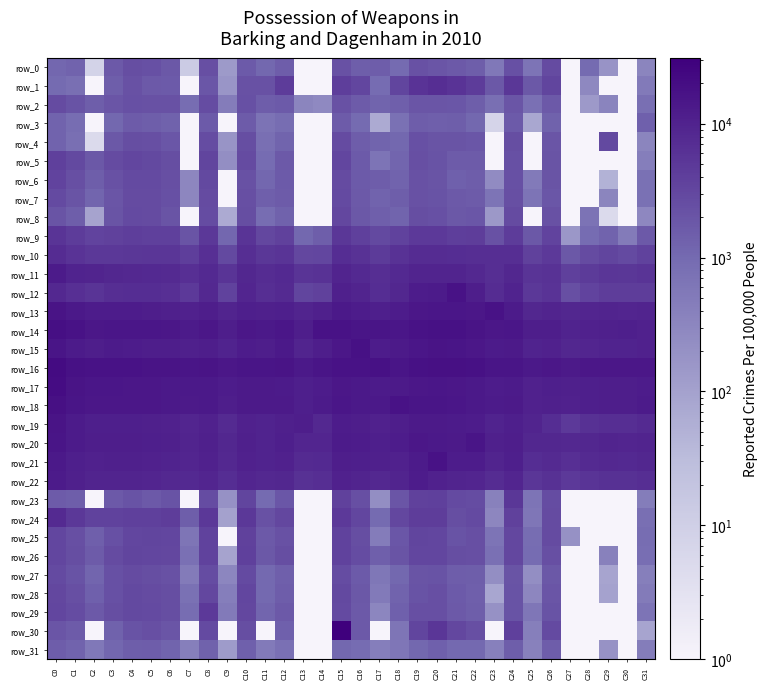

Reading left to right, transcribe all the data shown in this chart.

row_0: C0=1092	C1=1237	C2=8	C3=1762	C4=2463	C5=2335	C6=1815	C7=13	C8=2404	C9=136	C10=1649	C11=1066	C12=1504	C13=1	C14=1	C15=2223	C16=1467	C17=1518	C18=1000	C19=2235	C20=1923	C21=1708	C22=1488	C23=559	C24=2293	C25=661	C26=2718	C27=1	C28=984	C29=177	C30=1	C31=326
row_1: C0=991	C1=789	C2=1	C3=1460	C4=2238	C5=1761	C6=1682	C7=1	C8=1854	C9=167	C10=2237	C11=2203	C12=4338	C13=1	C14=1	C15=4071	C16=3161	C17=910	C18=3284	C19=5845	C20=6927	C21=5738	C22=4430	C23=1799	C24=5248	C25=1813	C26=3342	C27=1	C28=281	C29=1	C30=1	C31=511
row_2: C0=2659	C1=2106	C2=1496	C3=1977	C4=2321	C5=2204	C6=2237	C7=885	C8=2589	C9=481	C10=2336	C11=1555	C12=1682	C13=328	C14=272	C15=2204	C16=1621	C17=1192	C18=1422	C19=1963	C20=1917	C21=1862	C22=1449	C23=814	C24=1915	C25=759	C26=1748	C27=1	C28=142	C29=343	C30=1	C31=794
row_3: C0=1229	C1=885	C2=1	C3=1067	C4=1624	C5=1488	C6=1310	C7=1	C8=1644	C9=1	C10=1587	C11=689	C12=878	C13=1	C14=1	C15=1606	C16=967	C17=69	C18=749	C19=1534	C20=1429	C21=1478	C22=1044	C23=7	C24=1671	C25=77	C26=1315	C27=1	C28=1	C29=1	C30=1	C31=1371
row_4: C0=1243	C1=816	C2=5	C3=1796	C4=2537	C5=2347	C6=1870	C7=1	C8=2611	C9=170	C10=2533	C11=803	C12=1197	C13=1	C14=1	C15=2677	C16=1509	C17=1209	C18=1044	C19=2273	C20=2066	C21=2061	C22=1889	C23=1	C24=2526	C25=1	C26=1917	C27=1	C28=1	C29=2887	C30=1	C31=333
row_5: C0=3923	C1=2897	C2=1799	C3=2720	C4=3194	C5=2957	C6=2484	C7=1	C8=3266	C9=219	C10=2718	C11=916	C12=1700	C13=1	C14=1	C15=3205	C16=1669	C17=651	C18=1173	C19=2373	C20=2094	C21=1589	C22=1600	C23=1	C24=2333	C25=1	C26=2013	C27=1	C28=1	C29=1	C30=1	C31=429
row_6: C0=3398	C1=2429	C2=1447	C3=2185	C4=2858	C5=2784	C6=2416	C7=310	C8=2885	C9=1	C10=2183	C11=1097	C12=1660	C13=1	C14=1	C15=2746	C16=1641	C17=1534	C18=1276	C19=2203	C20=2050	C21=1379	C22=1507	C23=248	C24=2260	C25=512	C26=2058	C27=1	C28=1	C29=49	C30=1	C31=751
row_7: C0=2789	C1=2014	C2=1171	C3=1977	C4=2708	C5=2751	C6=2271	C7=306	C8=2662	C9=1	C10=2410	C11=1434	C12=1589	C13=1	C14=1	C15=2808	C16=1761	C17=1277	C18=1459	C19=2172	C20=2143	C21=1741	C22=1627	C23=653	C24=2371	C25=646	C26=1904	C27=1	C28=1	C29=328	C30=1	C31=733
row_8: C0=2012	C1=1462	C2=91	C3=2030	C4=2837	C5=2699	C6=2009	C7=1	C8=2643	C9=67	C10=2480	C11=855	C12=1314	C13=1	C14=1	C15=3087	C16=1803	C17=1422	C18=1210	C19=2499	C20=2333	C21=1805	C22=1840	C23=147	C24=2695	C25=1	C26=2180	C27=1	C28=693	C29=5	C30=1	C31=293
row_9: C0=5617	C1=4357	C2=3398	C3=3696	C4=4000	C5=3880	C6=3823	C7=2023	C8=5019	C9=1090	C10=5500	C11=3028	C12=3726	C13=1048	C14=1453	C15=5230	C16=3854	C17=2915	C18=3584	C19=4807	C20=4701	C21=4106	C22=4131	C23=2248	C24=4351	C25=1826	C26=3500	C27=151	C28=895	C29=1249	C30=487	C31=1753
row_10: C0=7398	C1=5902	C2=4947	C3=5029	C4=5242	C5=5363	C6=5372	C7=4119	C8=6557	C9=2975	C10=6829	C11=5177	C12=5685	C13=3089	C14=3222	C15=7036	C16=6087	C17=4511	C18=6060	C19=7485	C20=7472	C21=6991	C22=6881	C23=6871	C24=6910	C25=3798	C26=4822	C27=1836	C28=2670	C29=3267	C30=2840	C31=3528
row_11: C0=12477	C1=9782	C2=9386	C3=8543	C4=8441	C5=8039	C6=7615	C7=6639	C8=8149	C9=5565	C10=8557	C11=7441	C12=7961	C13=5532	C14=6093	C15=9340	C16=8167	C17=6919	C18=8163	C19=9520	C20=9624	C21=9595	C22=8276	C23=6835	C24=8624	C25=5541	C26=5935	C27=3914	C28=4535	C29=5385	C30=5161	C31=5692
row_12: C0=8440	C1=6692	C2=5559	C3=6752	C4=7049	C5=7163	C6=6565	C7=4808	C8=8353	C9=3583	C10=8956	C11=6841	C12=7826	C13=3236	C14=3690	C15=10485	C16=9356	C17=6978	C18=8745	C19=11822	C20=12735	C21=16650	C22=11481	C23=7453	C24=9807	C25=5005	C26=5891	C27=2374	C28=3460	C29=4271	C30=4275	C31=4178
row_13: C0=15736	C1=13319	C2=12107	C3=11906	C4=11808	C5=11510	C6=10860	C7=10354	C8=11445	C9=9468	C10=11258	C11=10565	C12=11228	C13=9422	C14=10556	C15=13549	C16=12215	C17=11056	C18=11801	C19=14087	C20=14709	C21=14456	C22=14233	C23=16437	C24=12302	C25=8765	C26=9506	C27=8538	C28=9023	C29=9300	C30=9212	C31=9398
row_14: C0=18606	C1=16416	C2=14206	C3=14785	C4=14591	C5=14452	C6=13906	C7=12331	C8=13991	C9=11604	C10=13872	C11=13398	C12=14881	C13=11725	C14=16666	C15=16790	C16=15245	C17=15330	C18=15002	C19=16805	C20=17347	C21=16985	C22=16265	C23=14416	C24=14571	C25=11443	C26=11602	C27=9988	C28=10069	C29=10717	C30=11192	C31=10268
row_15: C0=15066	C1=12636	C2=11575	C3=12284	C4=12242	C5=11583	C6=11642	C7=10625	C8=11690	C9=9976	C10=12234	C11=11757	C12=13618	C13=9494	C14=11503	C15=14276	C16=17285	C17=12161	C18=12865	C19=14987	C20=15725	C21=15317	C22=13965	C23=12360	C24=12998	C25=9665	C26=10067	C27=8743	C28=9250	C29=9947	C30=9695	C31=10085
row_16: C0=21333	C1=17568	C2=16550	C3=16810	C4=16665	C5=16215	C6=15793	C7=15208	C8=15897	C9=14128	C10=15467	C11=15366	C12=15662	C13=13729	C14=15334	C15=16944	C16=16688	C17=17213	C18=15459	C19=17338	C20=18109	C21=17960	C22=17408	C23=15263	C24=15129	C25=13454	C26=13906	C27=13261	C28=13976	C29=14230	C30=14036	C31=14349
row_17: C0=20114	C1=16154	C2=14925	C3=14674	C4=14419	C5=13868	C6=13738	C7=13309	C8=13496	C9=11843	C10=13265	C11=12877	C12=12469	C13=11034	C14=11967	C15=14262	C16=13411	C17=12584	C18=12852	C19=14352	C20=14862	C21=14117	C22=13715	C23=11798	C24=12547	C25=10335	C26=11304	C27=10751	C28=11304	C29=11648	C30=11516	C31=11902
row_18: C0=18104	C1=15548	C2=14255	C3=14016	C4=14404	C5=13941	C6=13706	C7=13071	C8=13591	C9=11676	C10=13157	C11=13081	C12=13210	C13=11028	C14=12649	C15=14539	C16=13840	C17=13645	C18=16817	C19=15119	C20=15499	C21=14938	C22=13831	C23=12539	C24=13194	C25=10367	C26=10851	C27=10387	C28=11282	C29=11474	C30=11433	C31=12533
row_19: C0=16209	C1=12586	C2=11076	C3=10944	C4=10988	C5=10586	C6=10161	C7=9190	C8=10091	C9=7761	C10=10031	C11=10024	C12=10812	C13=11623	C14=8483	C15=12249	C16=11395	C17=10306	C18=11325	C19=12911	C20=12936	C21=12419	C22=11822	C23=9825	C24=11291	C25=9367	C26=7137	C27=4753	C28=6235	C29=6968	C30=6809	C31=7685
row_20: C0=15264	C1=12500	C2=11567	C3=11391	C4=11338	C5=10988	C6=10502	C7=9505	C8=10543	C9=8716	C10=10675	C11=10029	C12=10891	C13=9048	C14=8929	C15=12472	C16=11979	C17=11156	C18=11972	C19=13876	C20=13747	C21=12869	C22=15082	C23=10730	C24=11734	C25=8726	C26=8831	C27=8216	C28=8743	C29=9308	C30=9172	C31=9334
row_21: C0=13422	C1=11173	C2=10278	C3=10534	C4=10536	C5=10313	C6=9742	C7=9008	C8=10270	C9=8308	C10=10245	C11=9699	C12=10047	C13=7663	C14=8176	C15=11489	C16=11051	C17=10796	C18=10422	C19=12572	C20=16671	C21=11908	C22=11790	C23=9480	C24=10921	C25=7047	C26=7624	C27=6443	C28=7702	C29=8209	C30=7924	C31=8606
row_22: C0=12609	C1=10459	C2=9448	C3=9381	C4=9290	C5=9026	C6=8459	C7=7991	C8=8887	C9=7177	C10=9115	C11=8201	C12=8580	C13=6178	C14=6781	C15=10128	C16=9328	C17=8415	C18=9348	C19=11801	C20=10246	C21=9308	C22=9185	C23=7312	C24=8927	C25=5454	C26=6243	C27=4696	C28=5655	C29=6383	C30=6361	C31=6761
row_23: C0=1585	C1=1488	C2=1	C3=1705	C4=2084	C5=1752	C6=2089	C7=1	C8=2597	C9=195	C10=3271	C11=973	C12=1849	C13=1	C14=1	C15=3787	C16=2357	C17=219	C18=1949	C19=3743	C20=3818	C21=2758	C22=2572	C23=393	C24=5099	C25=667	C26=2577	C27=1	C28=1	C29=1	C30=1	C31=454
row_24: C0=7660	C1=5007	C2=3540	C3=3598	C4=3897	C5=3902	C6=4139	C7=1476	C8=4925	C9=99	C10=4977	C11=2240	C12=3083	C13=1	C14=1	C15=4815	C16=3169	C17=947	C18=2987	C19=4247	C20=4123	C21=2452	C22=2805	C23=304	C24=3697	C25=604	C26=2663	C27=1	C28=1	C29=1	C30=1	C31=795
row_25: C0=3156	C1=2404	C2=1399	C3=2299	C4=3138	C5=3260	C6=3173	C7=640	C8=3529	C9=1	C10=3754	C11=1712	C12=2217	C13=1	C14=1	C15=3557	C16=2504	C17=467	C18=1841	C19=3308	C20=3148	C21=2148	C22=2429	C23=665	C24=3103	C25=869	C26=2670	C27=196	C28=1	C29=1	C30=1	C31=861
row_26: C0=3171	C1=2456	C2=1602	C3=2650	C4=3300	C5=3190	C6=3040	C7=780	C8=3527	C9=91	C10=3855	C11=1789	C12=2485	C13=1	C14=1	C15=3608	C16=2597	C17=1406	C18=2006	C19=3143	C20=3208	C21=2444	C22=2351	C23=784	C24=3035	C25=911	C26=2386	C27=1	C28=1	C29=391	C30=1	C31=840
row_27: C0=2830	C1=2152	C2=1168	C3=2271	C4=2732	C5=2532	C6=2221	C7=485	C8=2595	C9=313	C10=2782	C11=1036	C12=1427	C13=1	C14=1	C15=2627	C16=1676	C17=583	C18=1047	C19=2024	C20=2131	C21=1542	C22=1469	C23=216	C24=2045	C25=223	C26=1784	C27=1	C28=1	C29=88	C30=1	C31=419
row_28: C0=3017	C1=2357	C2=1370	C3=2260	C4=2938	C5=2721	C6=2455	C7=736	C8=3007	C9=440	C10=3125	C11=1010	C12=1547	C13=1	C14=1	C15=2901	C16=1784	C17=520	C18=1239	C19=2158	C20=2357	C21=1644	C22=1395	C23=81	C24=2091	C25=309	C26=1935	C27=1	C28=1	C29=93	C30=1	C31=497
row_29: C0=3130	C1=2590	C2=1726	C3=2458	C4=2895	C5=2782	C6=2503	C7=883	C8=4690	C9=507	C10=2996	C11=1168	C12=1758	C13=1	C14=1	C15=2850	C16=1728	C17=321	C18=1382	C19=2400	C20=2434	C21=1723	C22=1482	C23=198	C24=2154	C25=613	C26=2087	C27=1	C28=1	C29=1	C30=1	C31=653
row_30: C0=1945	C1=1616	C2=1	C3=1312	C4=2114	C5=2373	C6=1921	C7=1	C8=2768	C9=1	C10=2477	C11=1	C12=1358	C13=1	C14=1	C15=31092	C16=1725	C17=1	C18=637	C19=3293	C20=5337	C21=3010	C22=2344	C23=1	C24=3891	C25=420	C26=2847	C27=1	C28=1	C29=1	C30=1	C31=86
row_31: C0=1527	C1=1248	C2=560	C3=1113	C4=1459	C5=1529	C6=1225	C7=412	C8=1317	C9=132	C10=1362	C11=508	C12=782	C13=1	C14=1	C15=1079	C16=914	C17=436	C18=614	C19=1058	C20=1382	C21=1019	C22=1010	C23=396	C24=1490	C25=384	C26=1563	C27=1	C28=1	C29=188	C30=1	C31=463